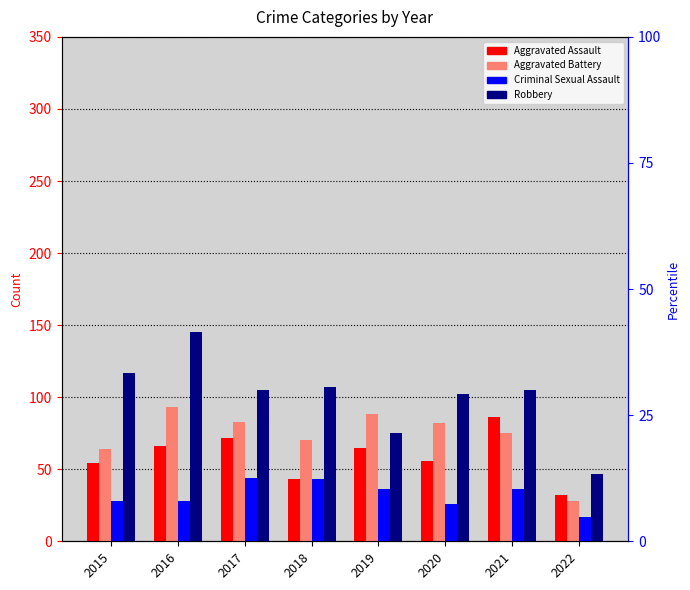

True or false: Aggravated Assault has a value of 65 at 2019.

True